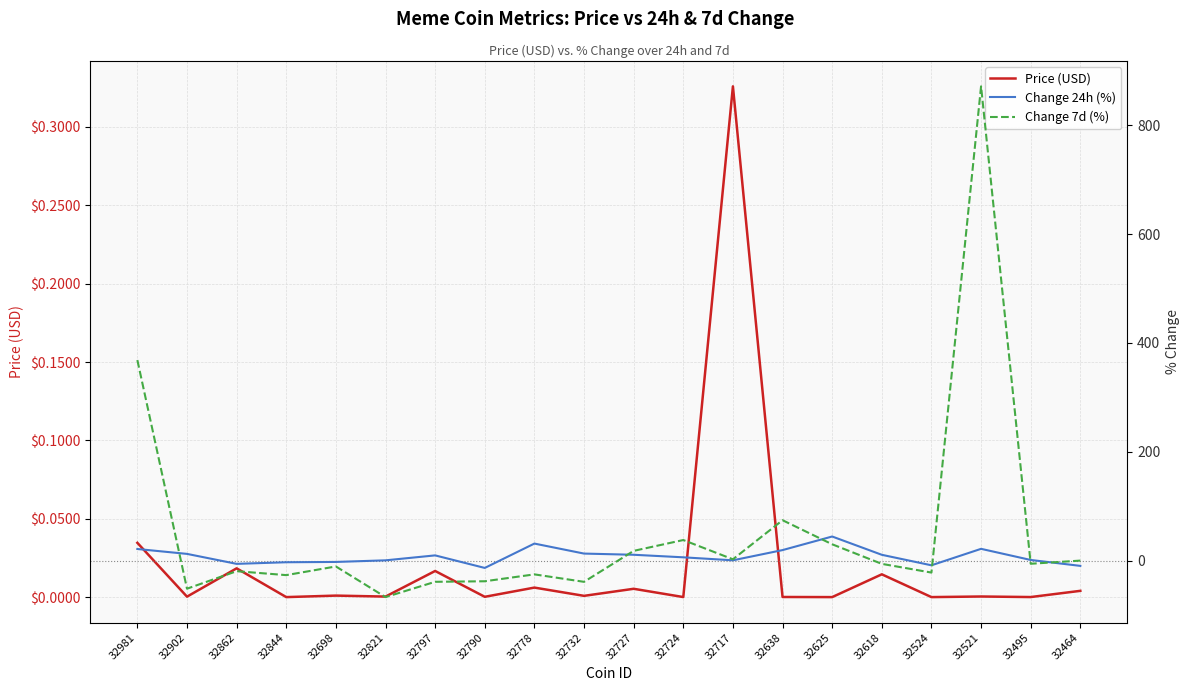

True or false: Change 24h (%) has a value of 6.5 at 32724.

True